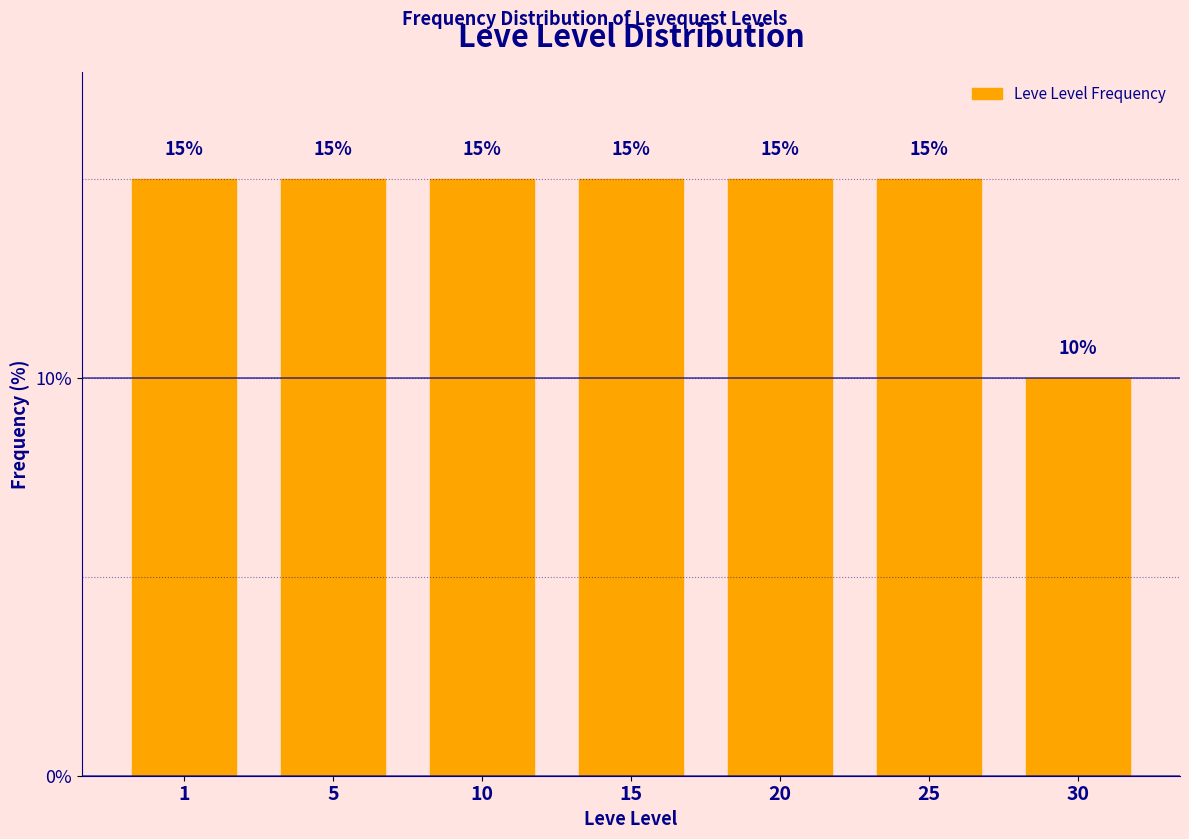

Reading left to right, list all the values displayed in this chart.

15	15	15	15	15	15	10